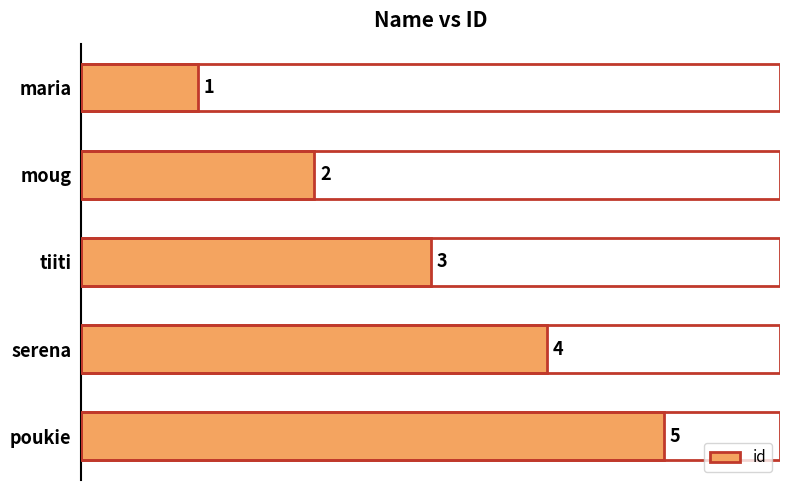

What position from the top is serena?

4